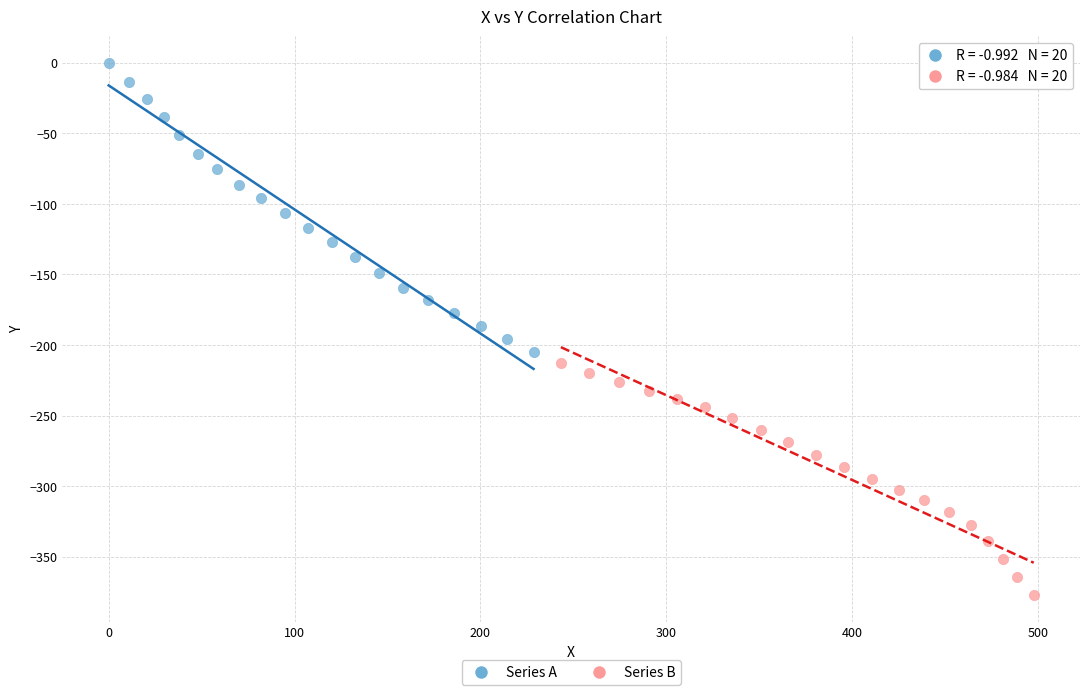

Which series reaches the maximum Y coordinate?

Series A